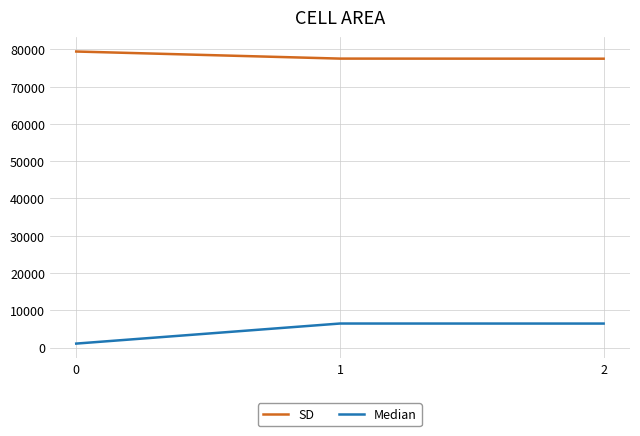

What is the difference between the highest and lowest values at 2?

71081